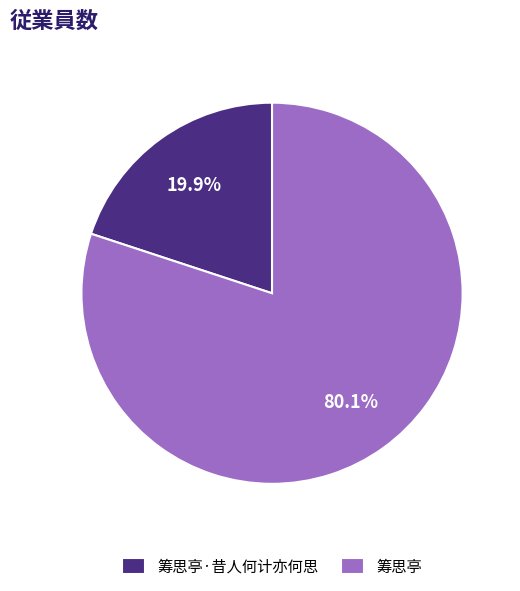

To the nearest percent, what is the combined percentage of 筹思亭 and 筹思亭·昔人何计亦何思?

100%